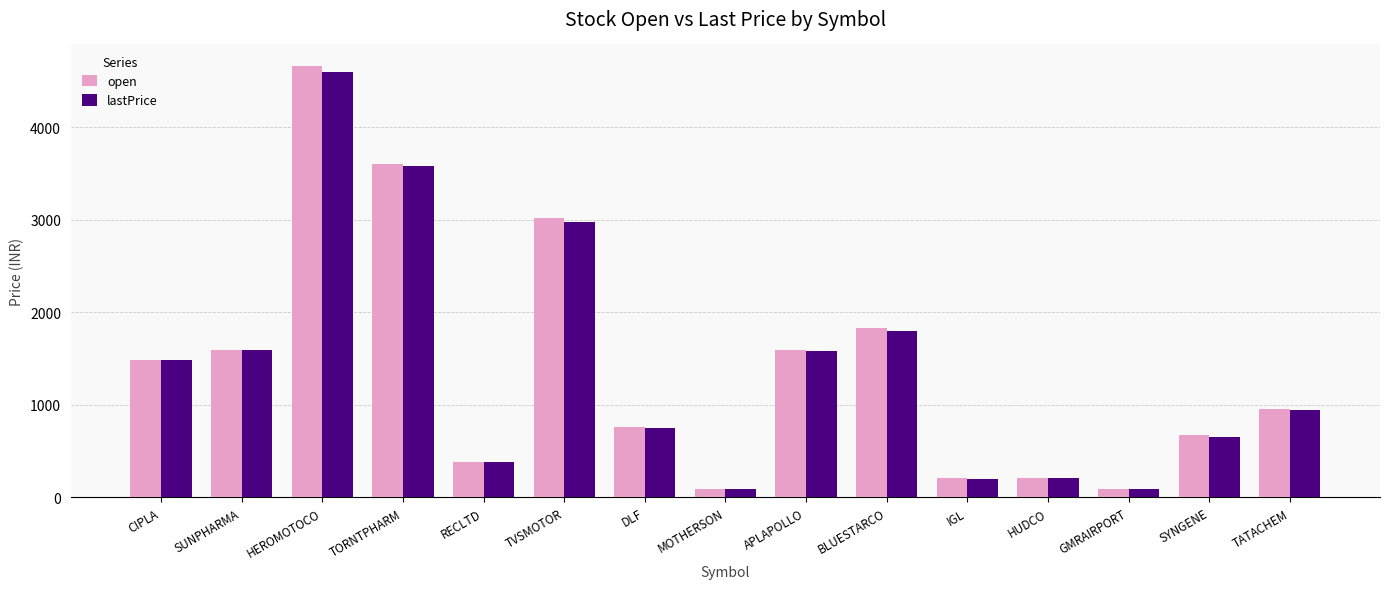

At how many categories does at least one series exceed 882?

8